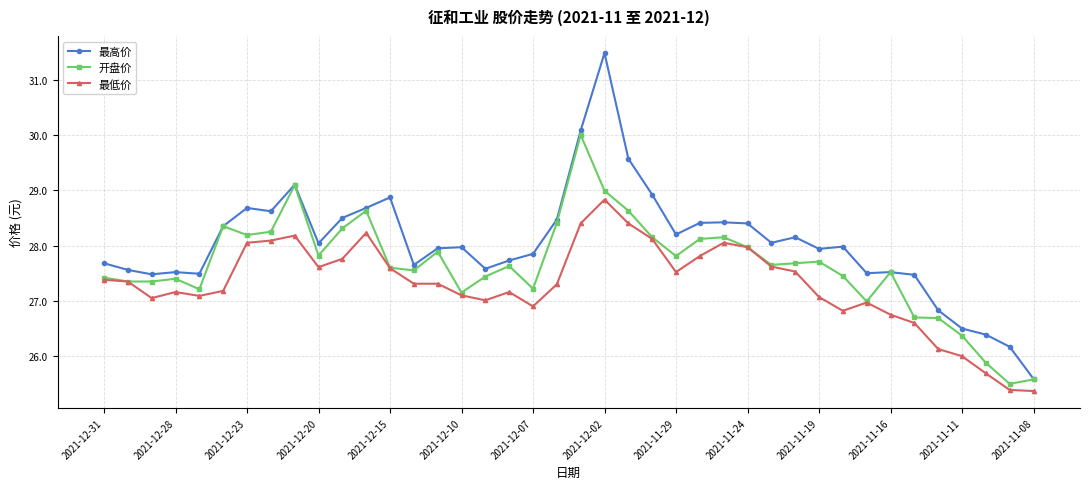

Which series has the largest range (max minus min)?

最高价